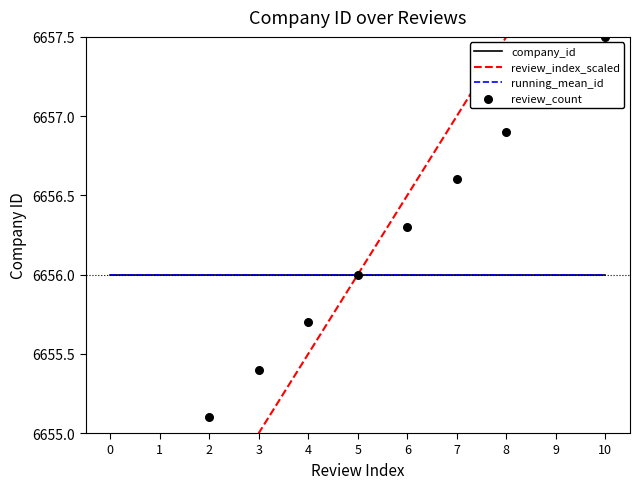

Is the value of review_index_scaled at 2 greater than the value of running_mean_id at 0?

No